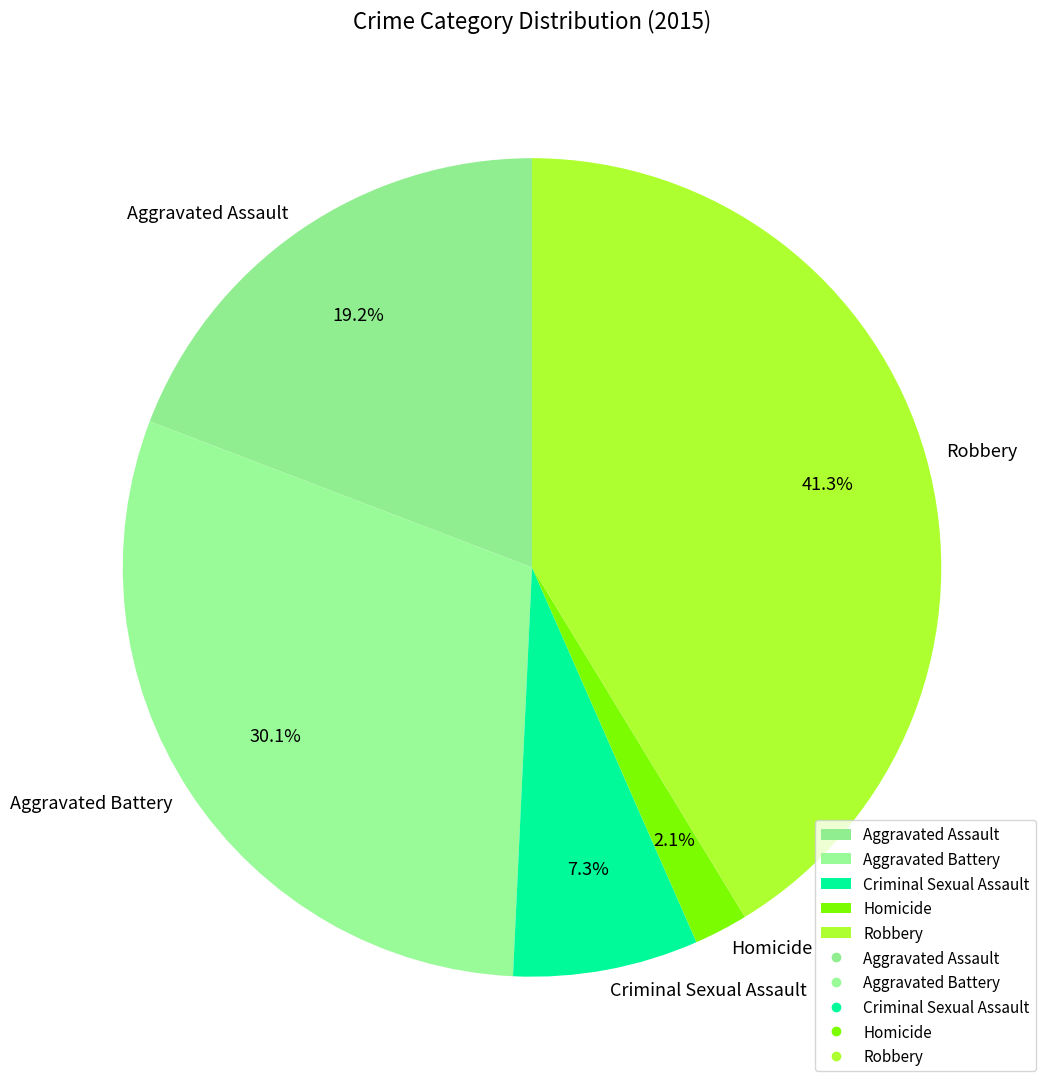

How many segments does this pie chart have?

5